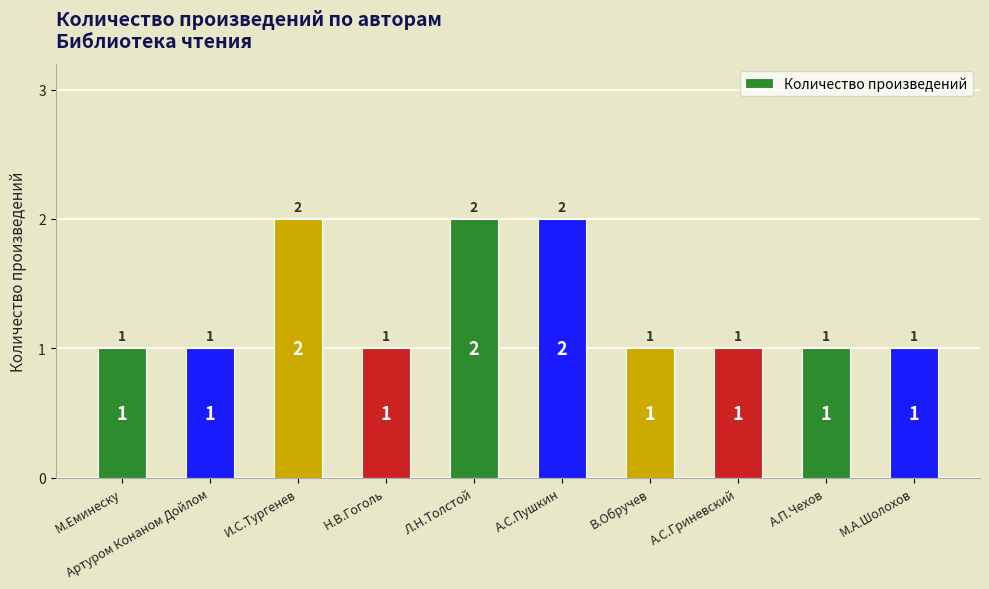

What is the smallest value displayed?

1